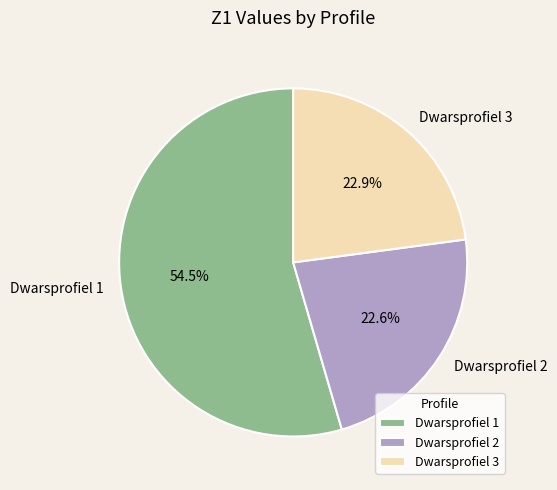

Which category has the biggest portion of the pie?

Dwarsprofiel 1